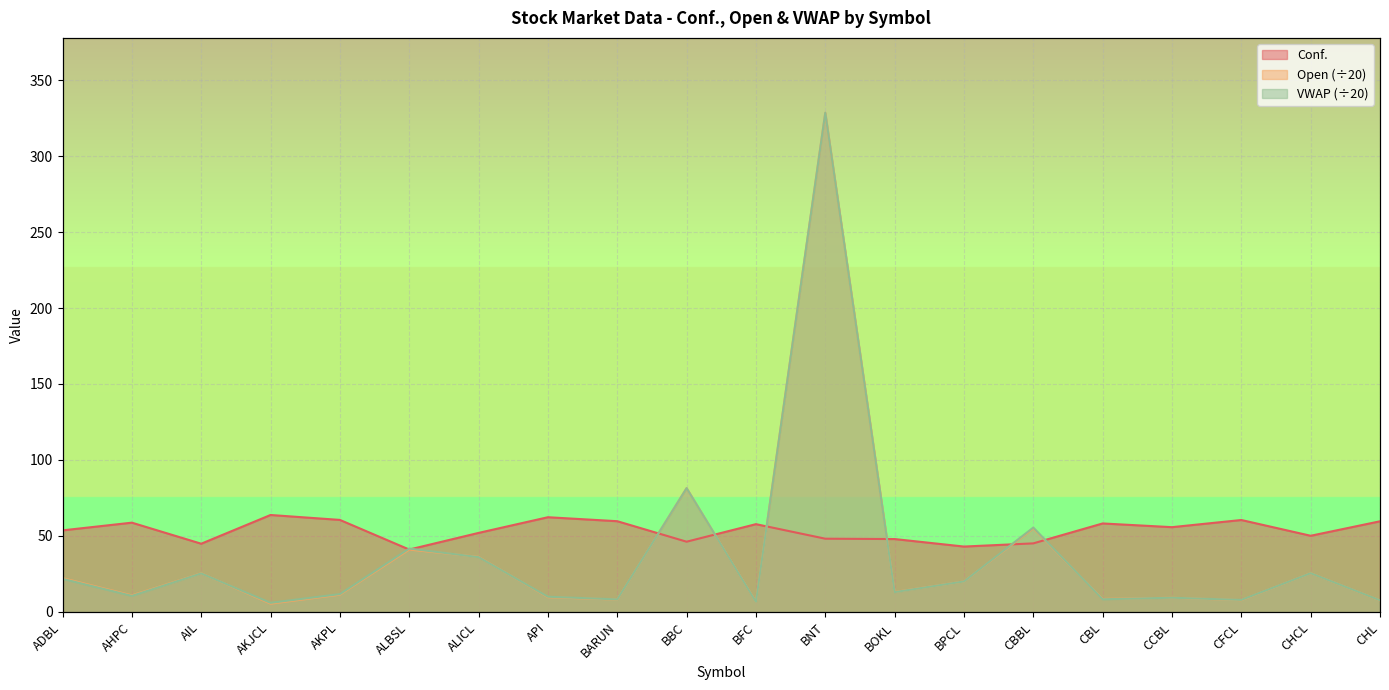

How many distinct data groups are displayed?

3